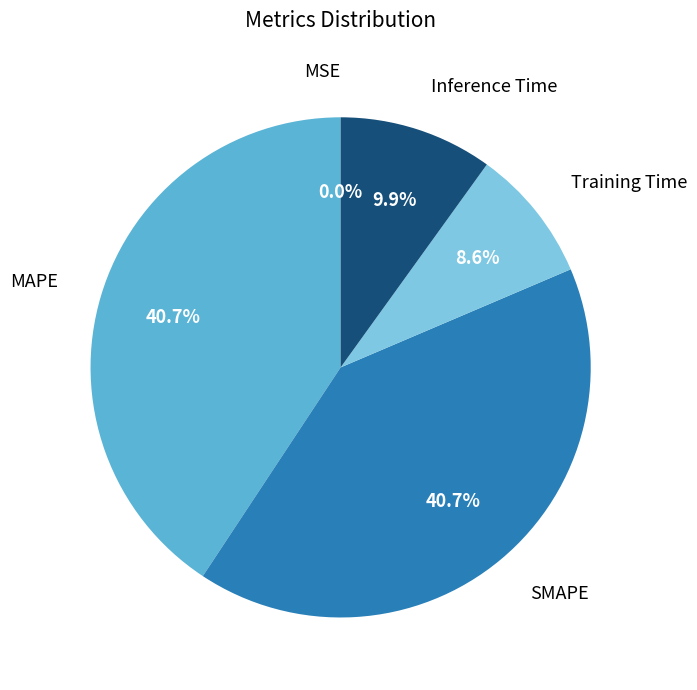

What percentage is NOT represented by SMAPE?

59.3%